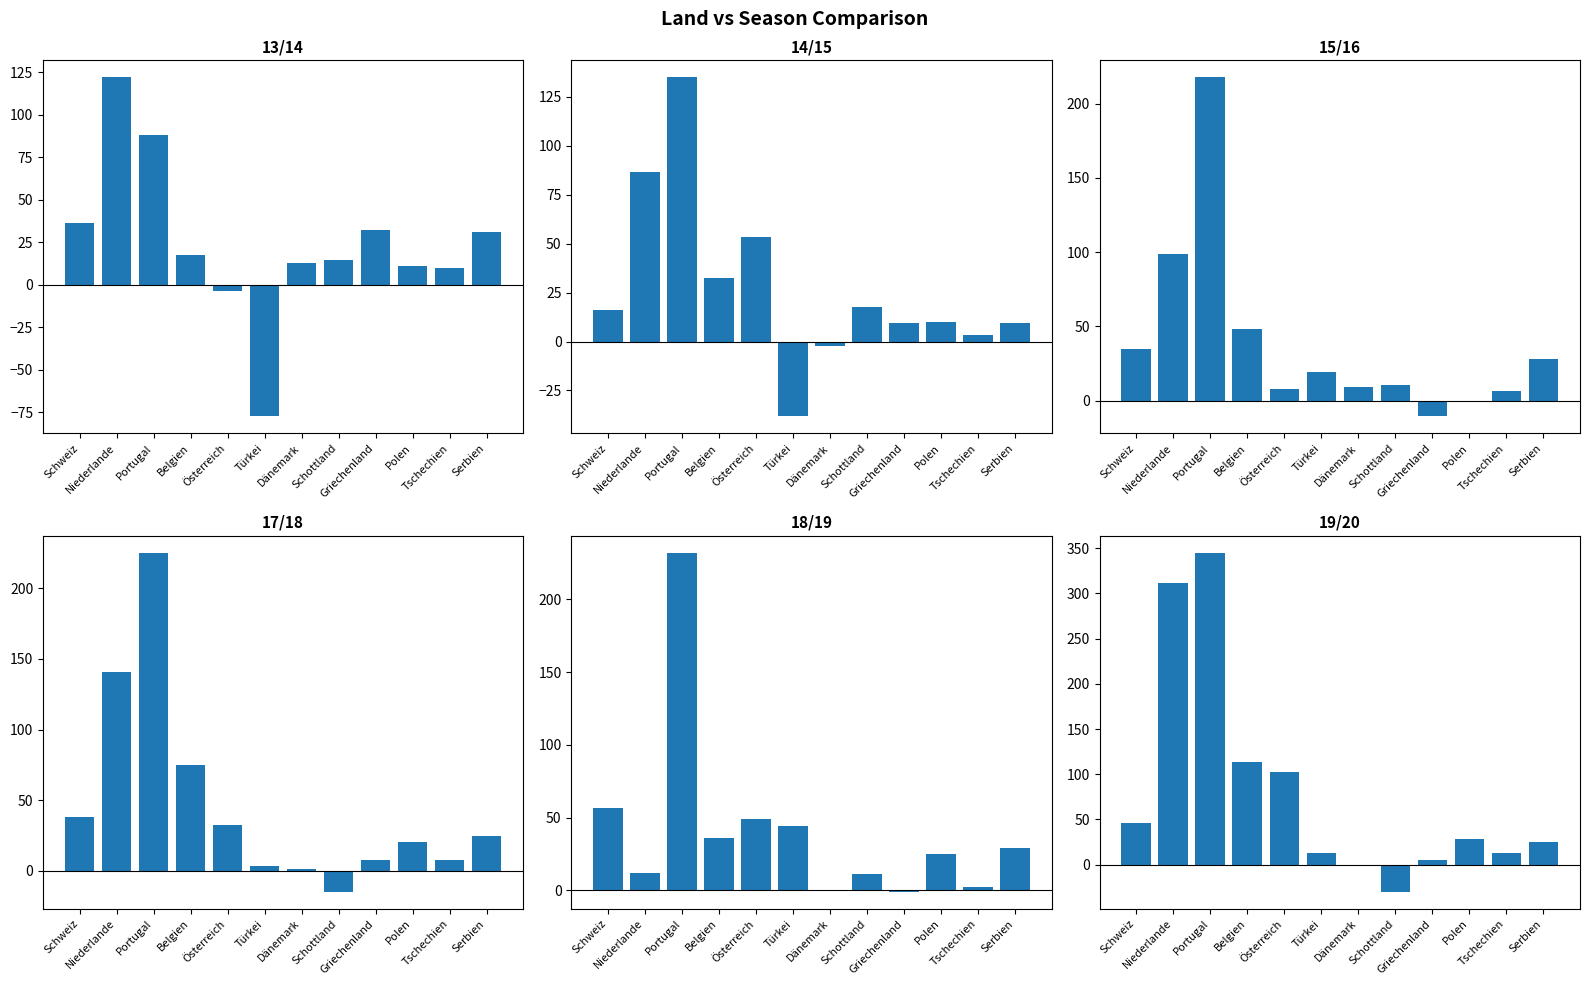

How many values in the 17/18 series are below 24?

6